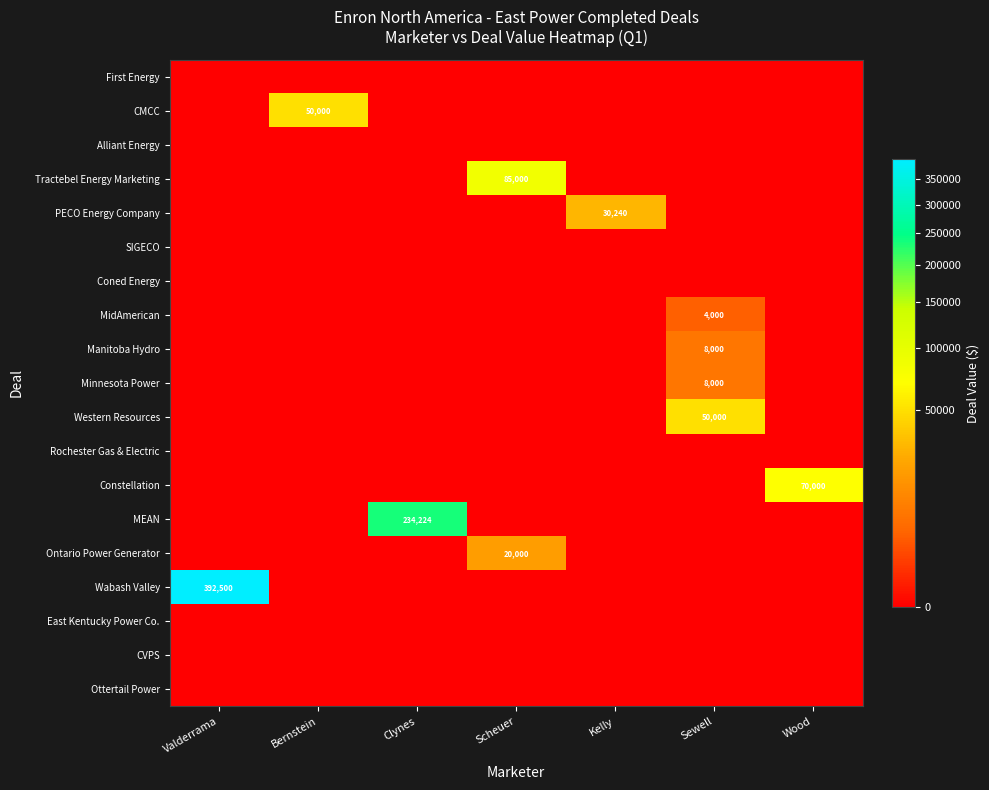

What is the maximum value shown in the chart?

392500